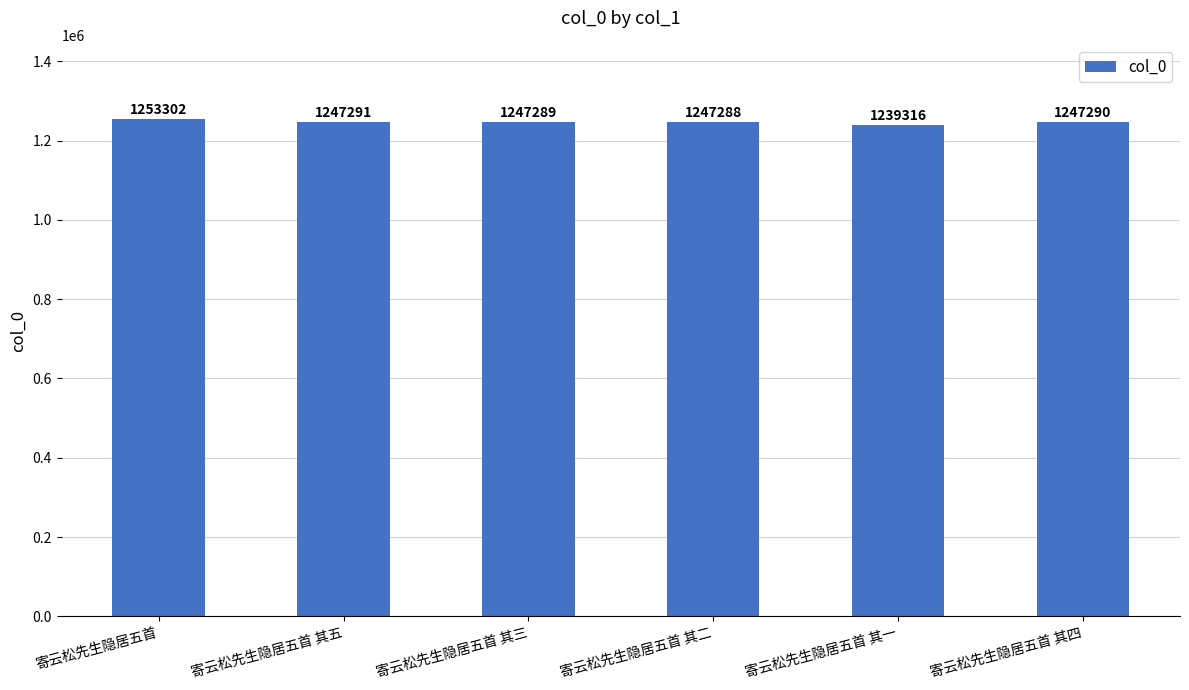

What is the greatest value displayed?

1253302